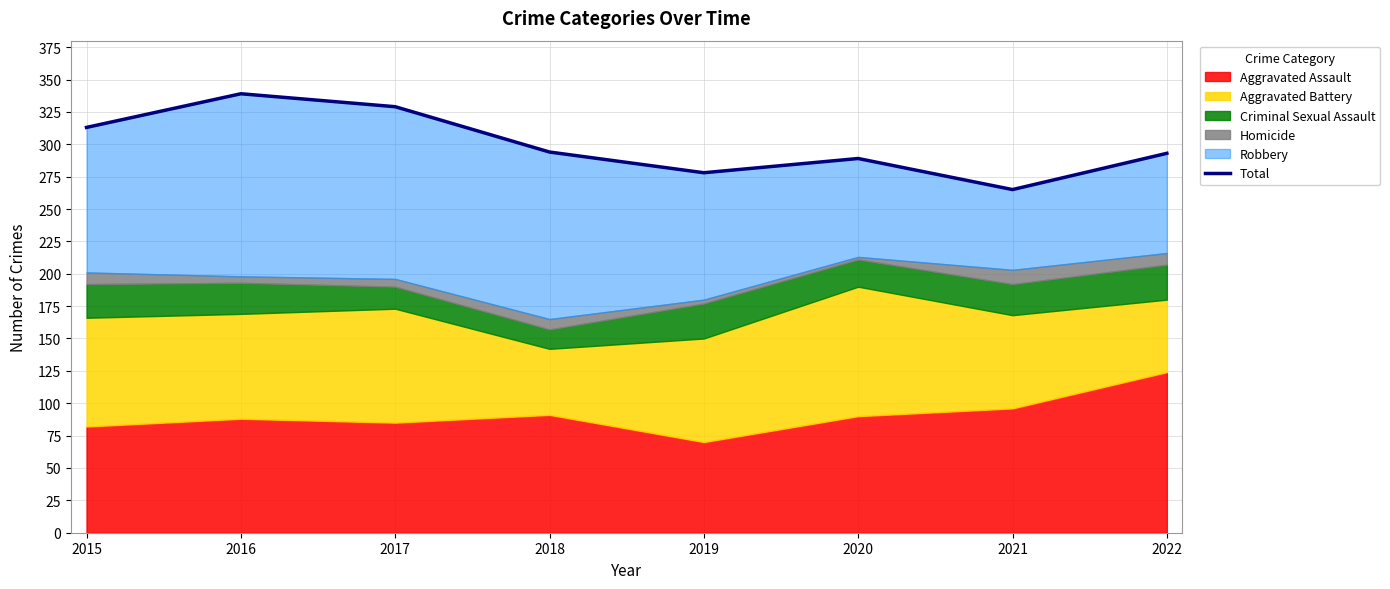

What is the greatest value displayed?

339